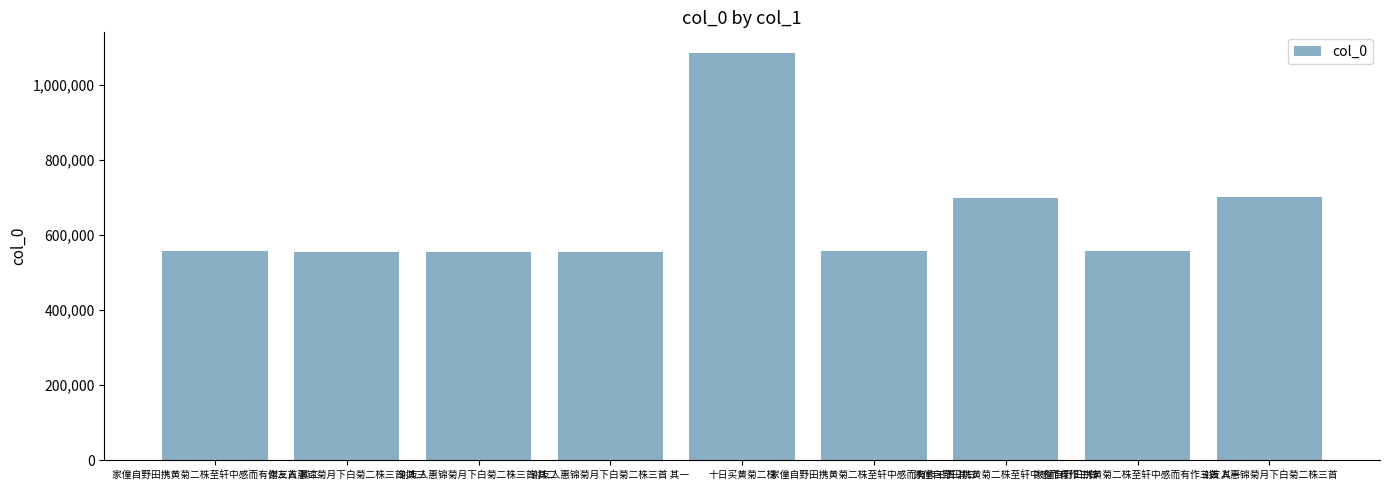

At which category does the chart reach its peak across all series?

十日买黄菊二株